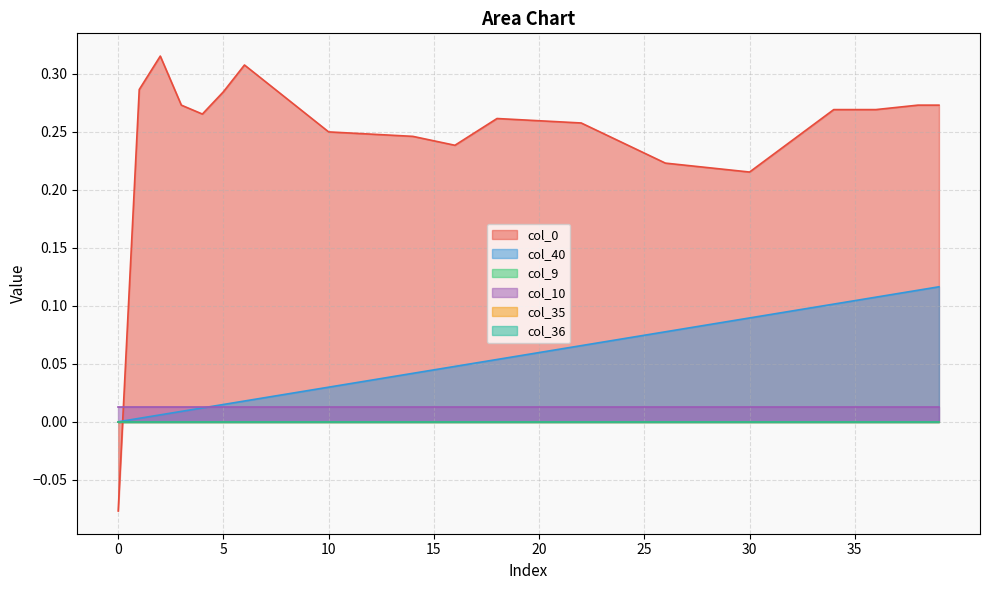

How many data points does each series have?

40